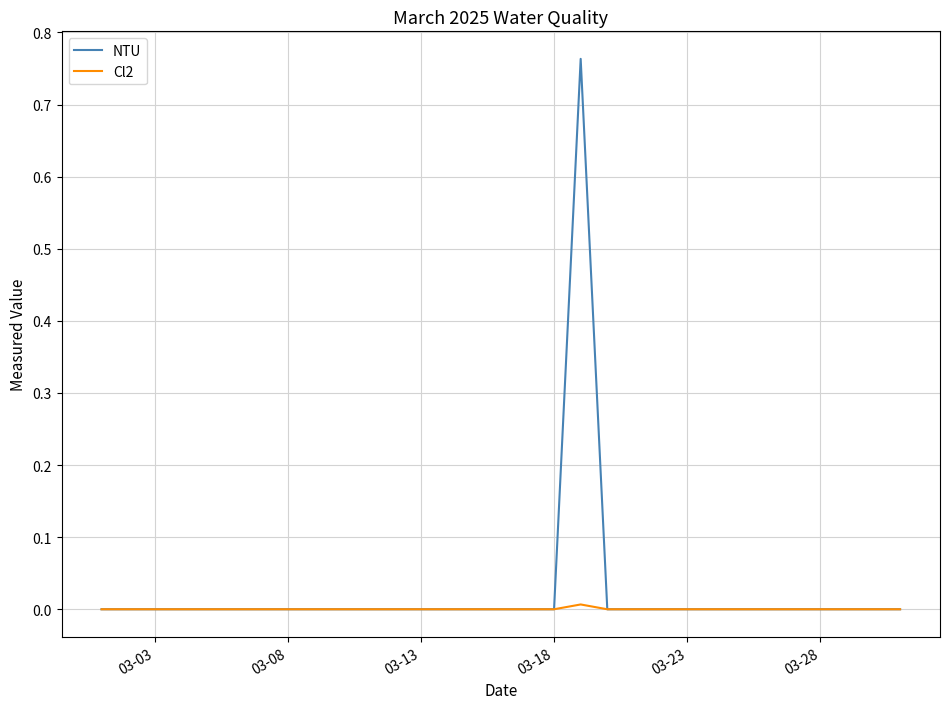

List the series in order of their peak value, highest first.

NTU, Cl2